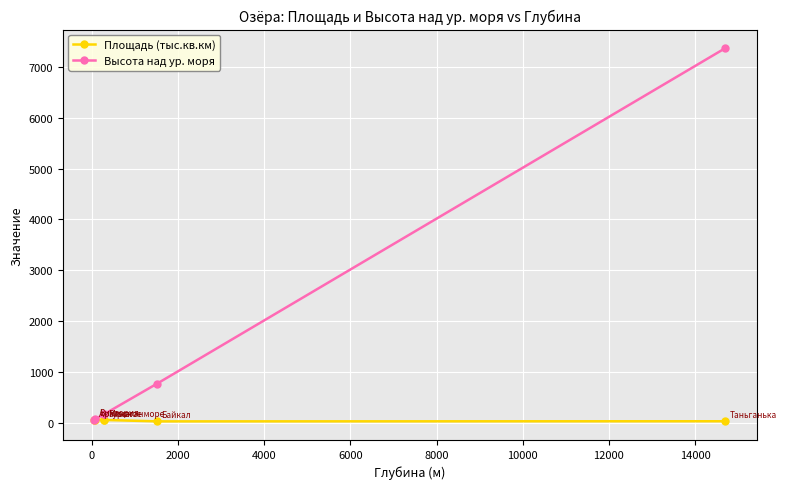

What is the value of the Площадь (тыс.кв.км) point at the 1st from the left?

51.1